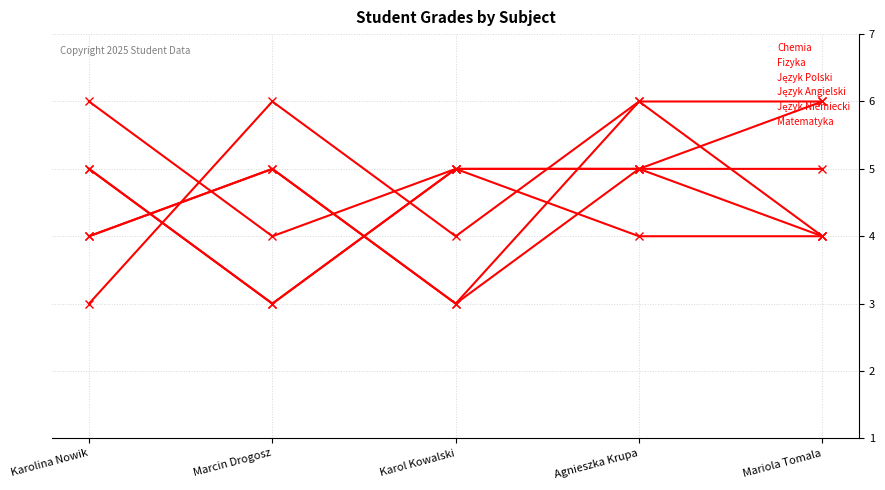

What is the label of the 4th point from the left?

Agnieszka Krupa